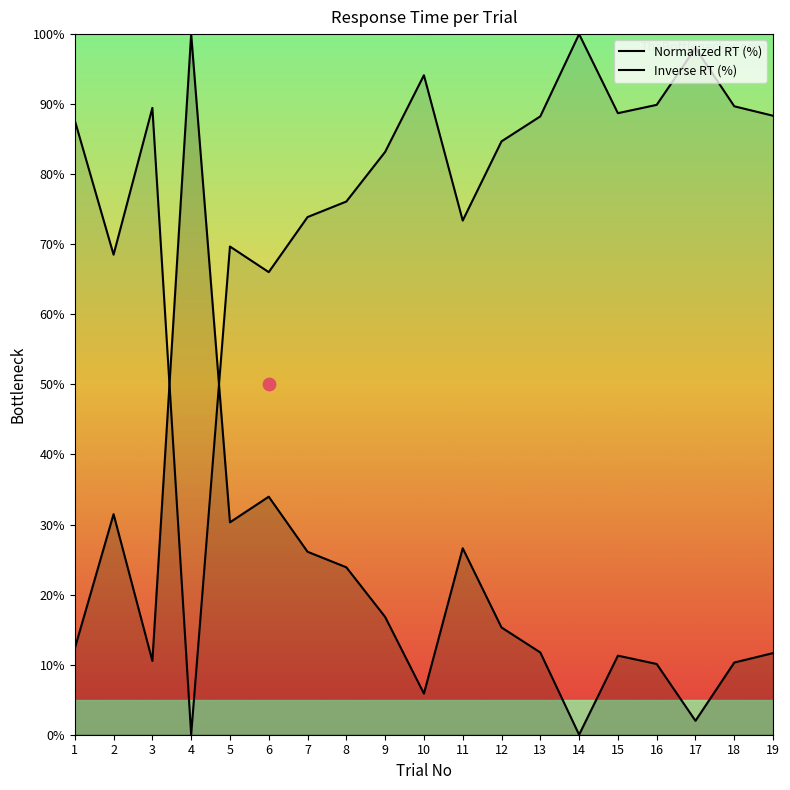

What is the total value across all series at 8?

100.0